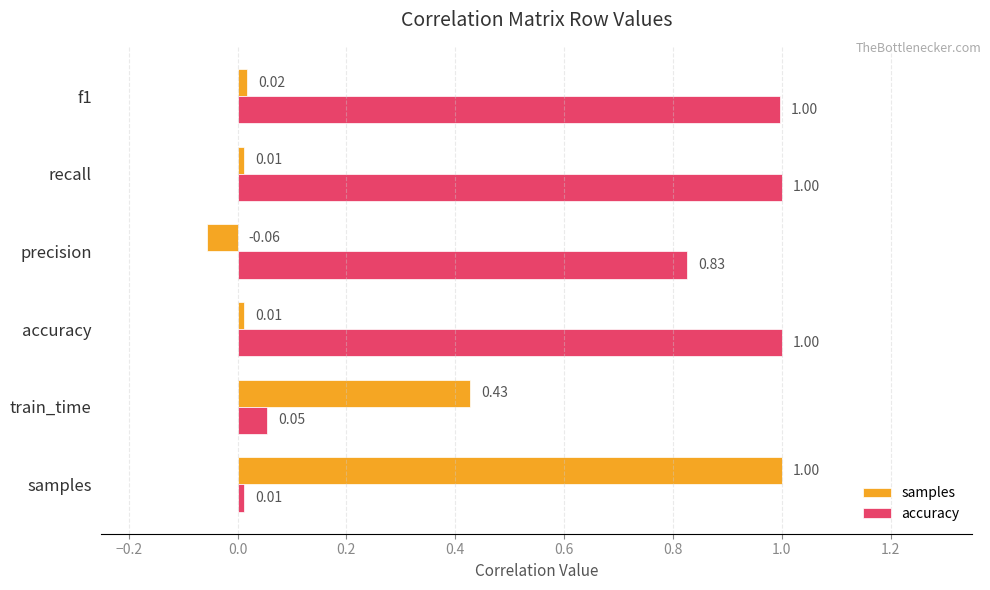

Which series has the widest spread of values?

samples